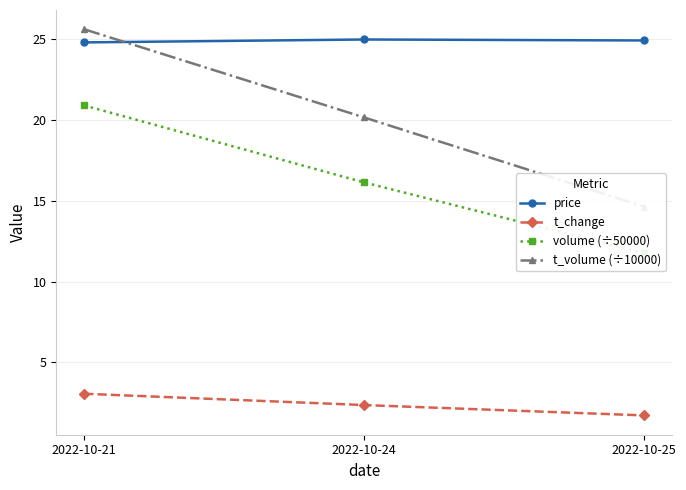

What are all the series names shown in the legend?

price, t_change, volume (÷50000), t_volume (÷10000)